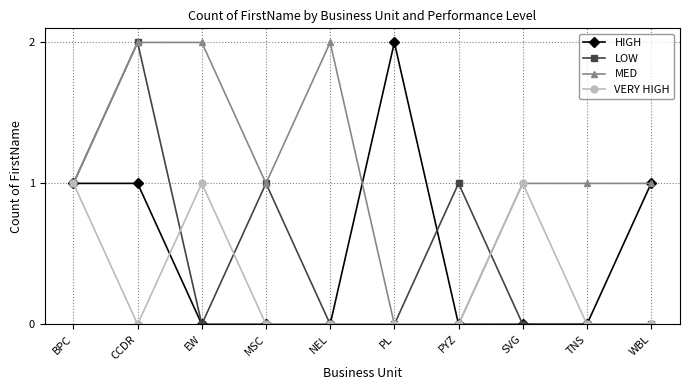

True or false: LOW and MED cross at least once.

True